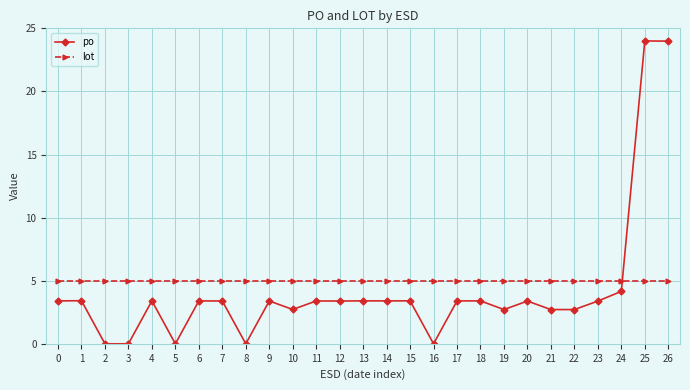

True or false: po and lot intersect in this chart.

True